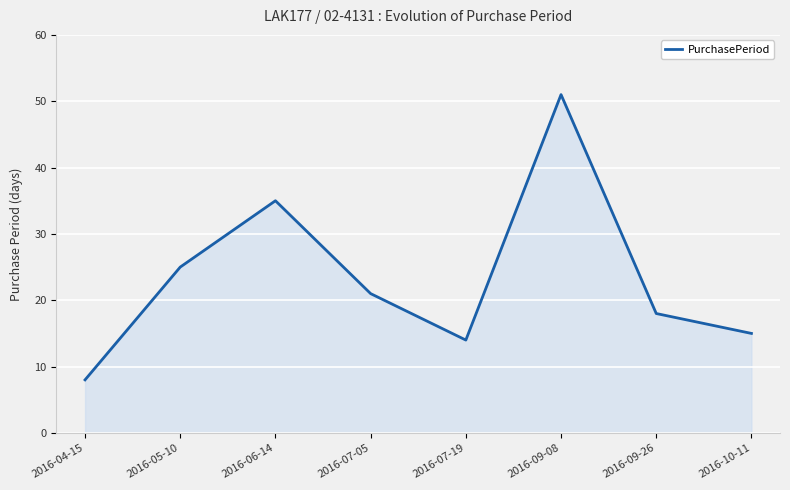

At which category does the chart reach its minimum across all series?

2016-04-15